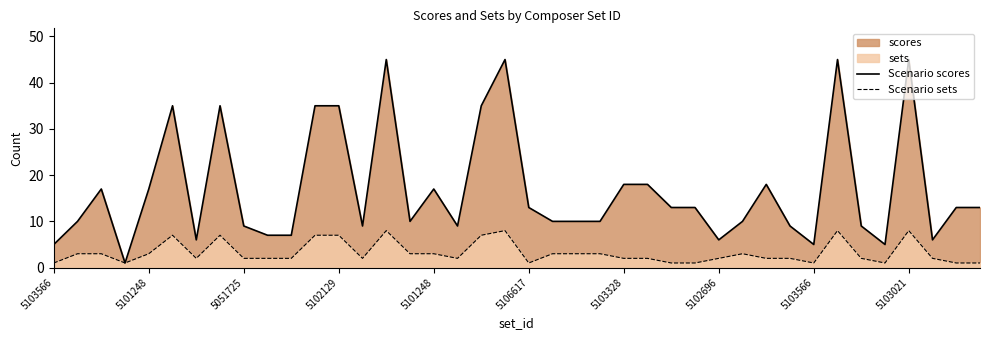

At 29, list the series in order from smallest to largest.

Scenario sets, Scenario scores